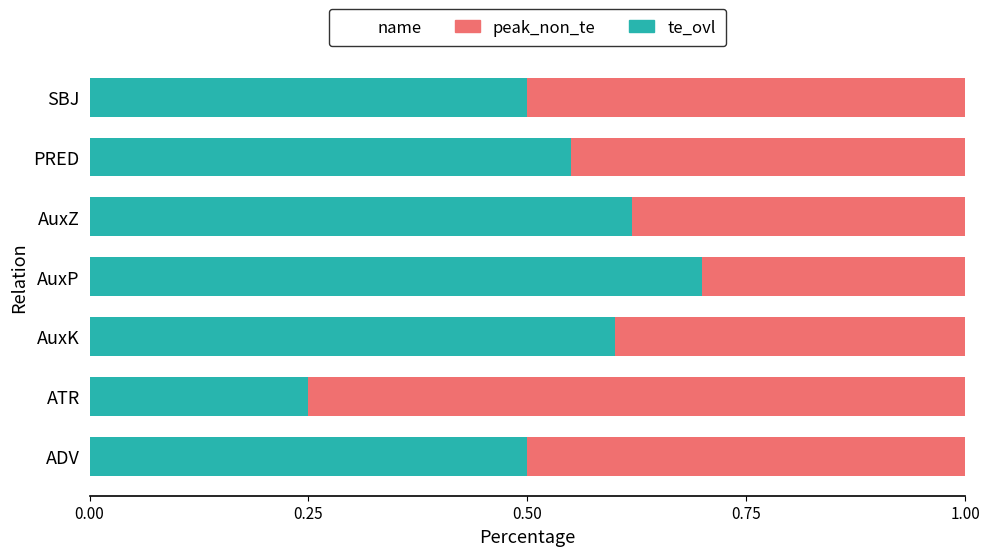

What is the sum of the te_ovl values at AuxZ and AuxP?

1.3